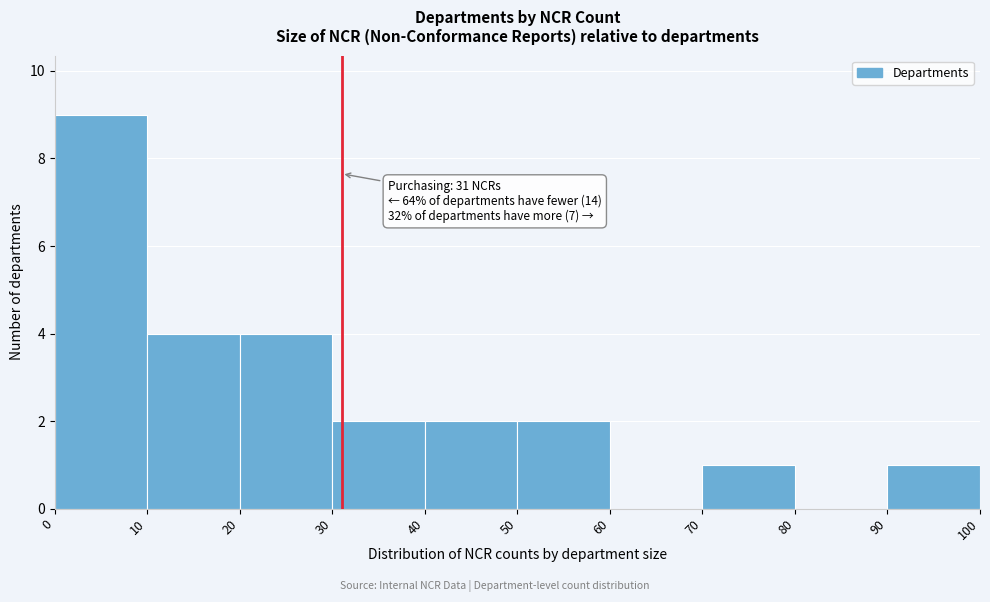

Over which range of the x-axis is the bar tallest?

0 to 10